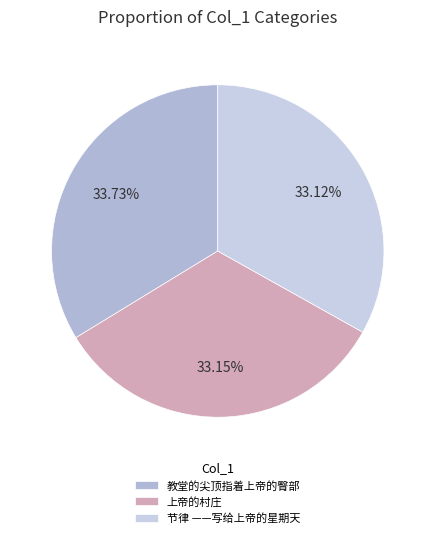

To the nearest percent, what is the average slice percentage?

33%